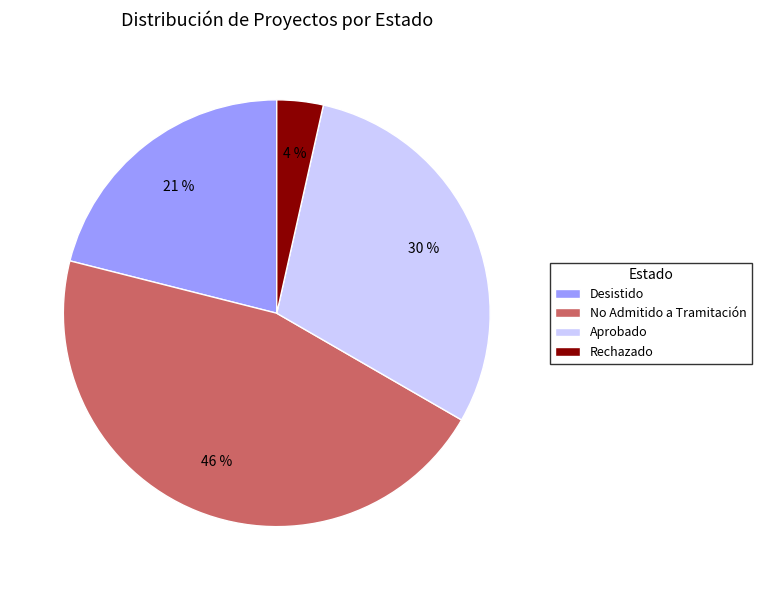

True or false: No Admitido a Tramitación accounts for 36% of the total.

False